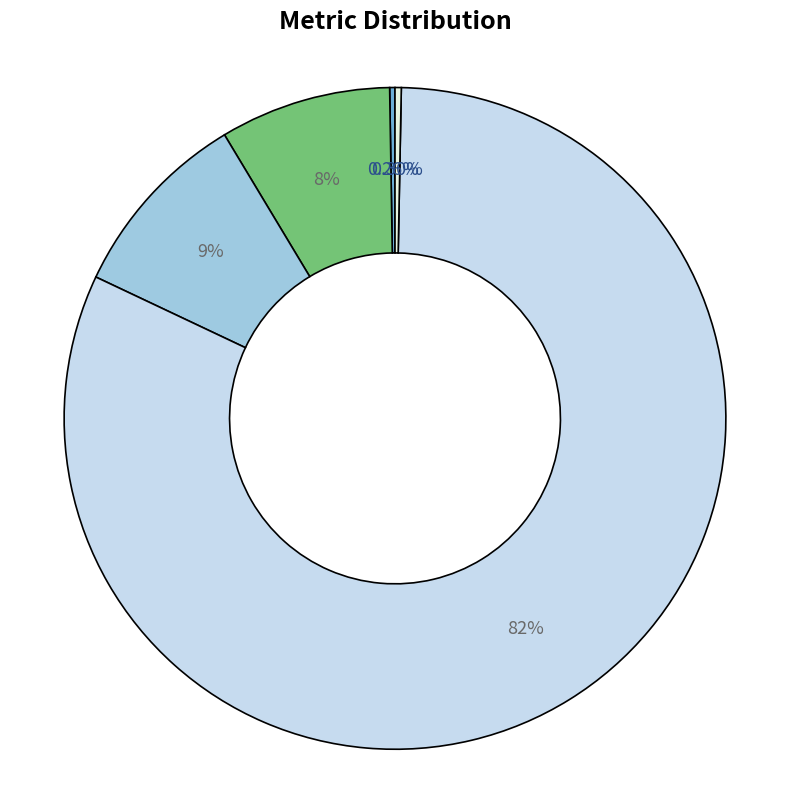

Is there a majority slice in this chart?

Yes